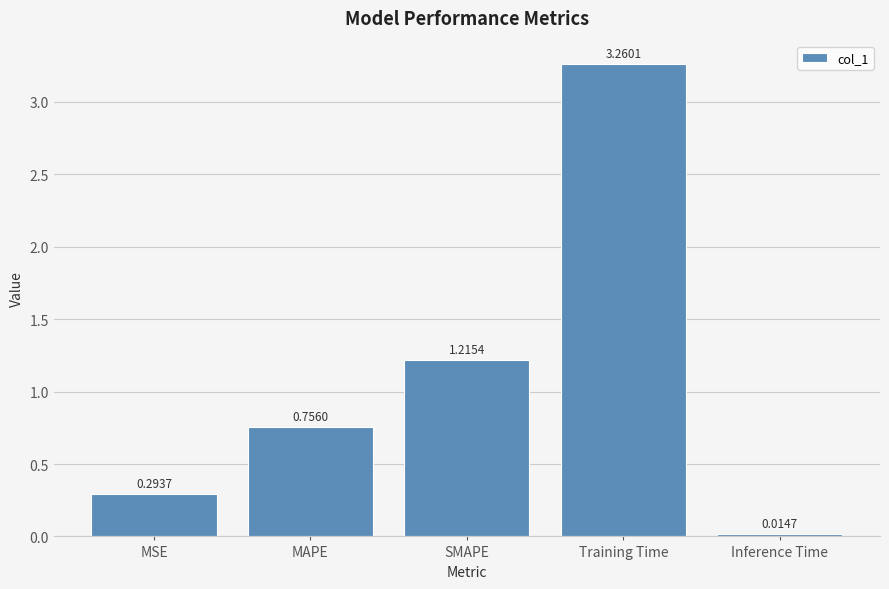

Which label corresponds to the largest value in the chart?

Training Time